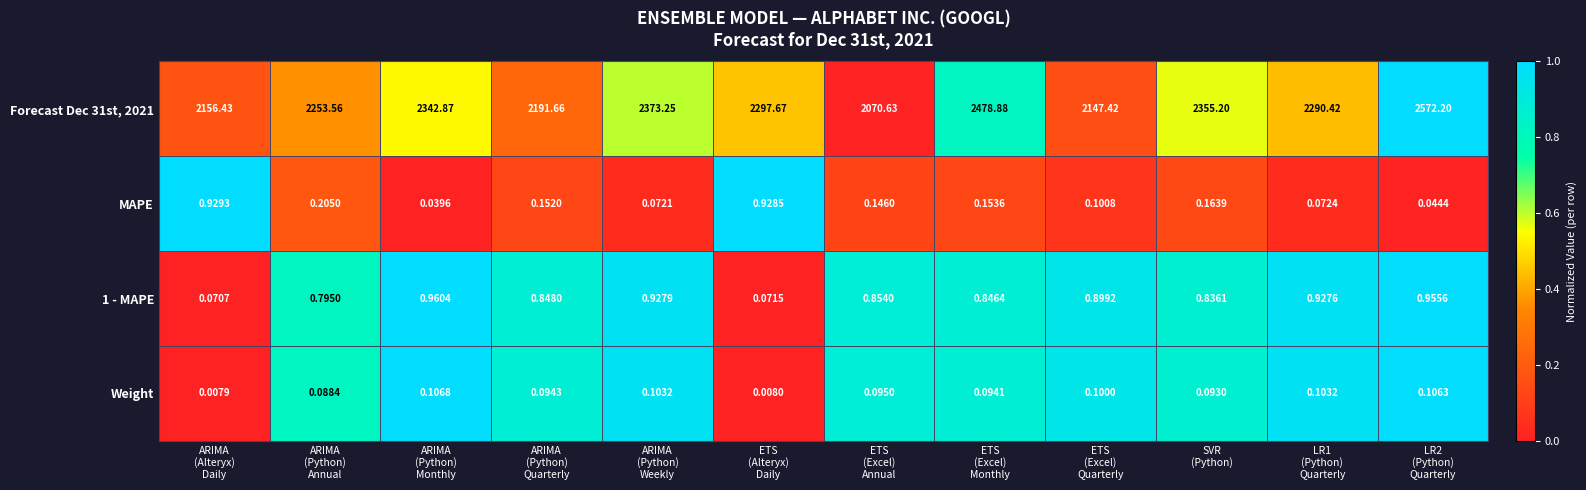

How many series are shown in this chart?

4